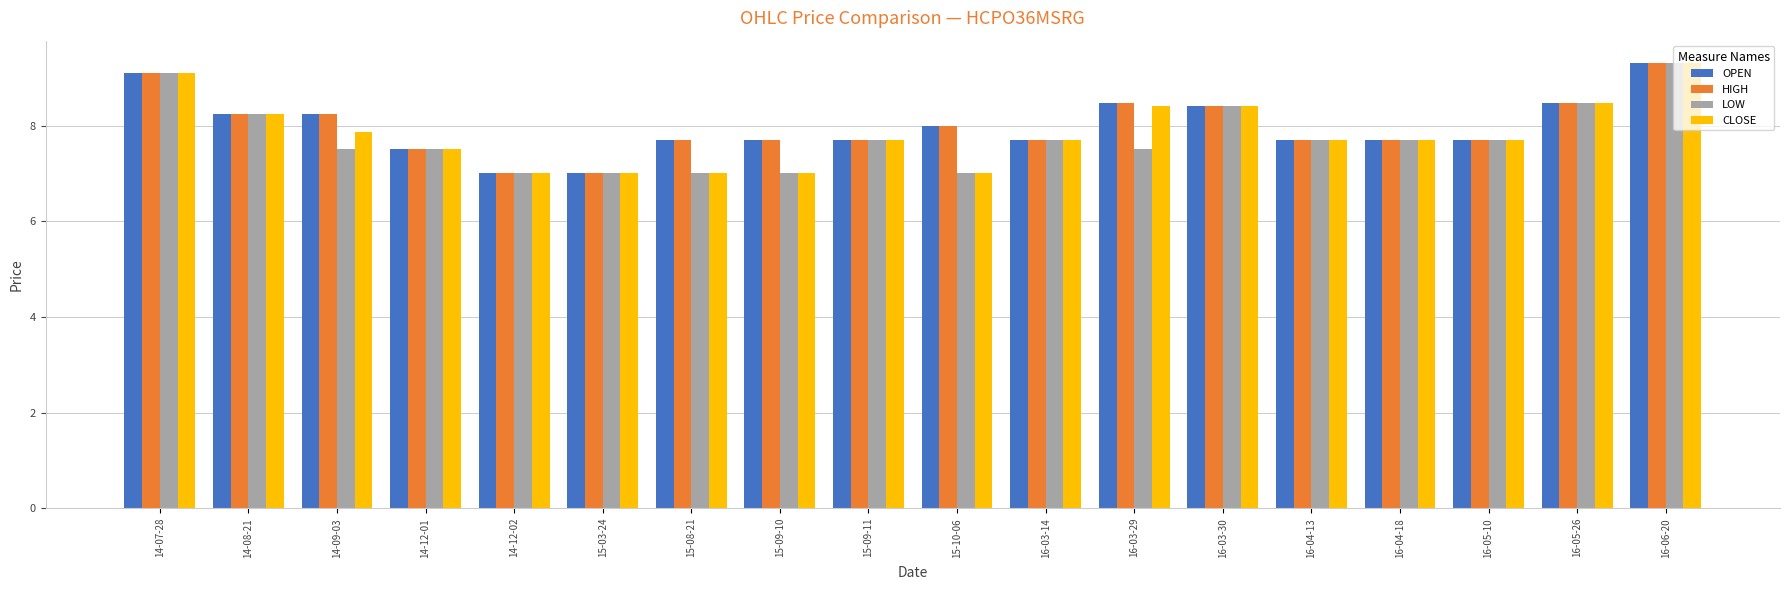

What is the sum of all CLOSE values?

140.8